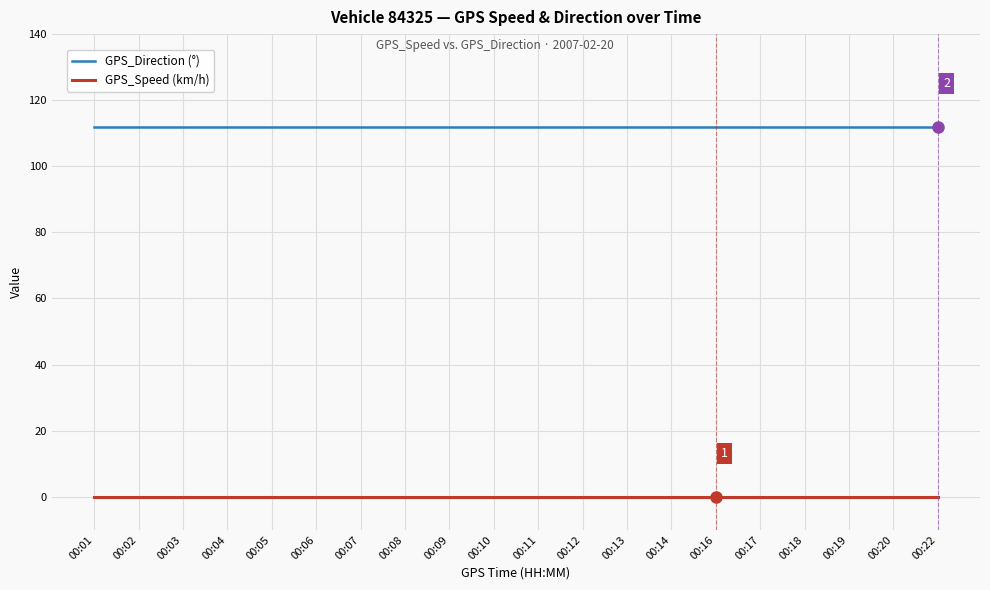

What is the spread (max minus min) of values at 00:12?

112